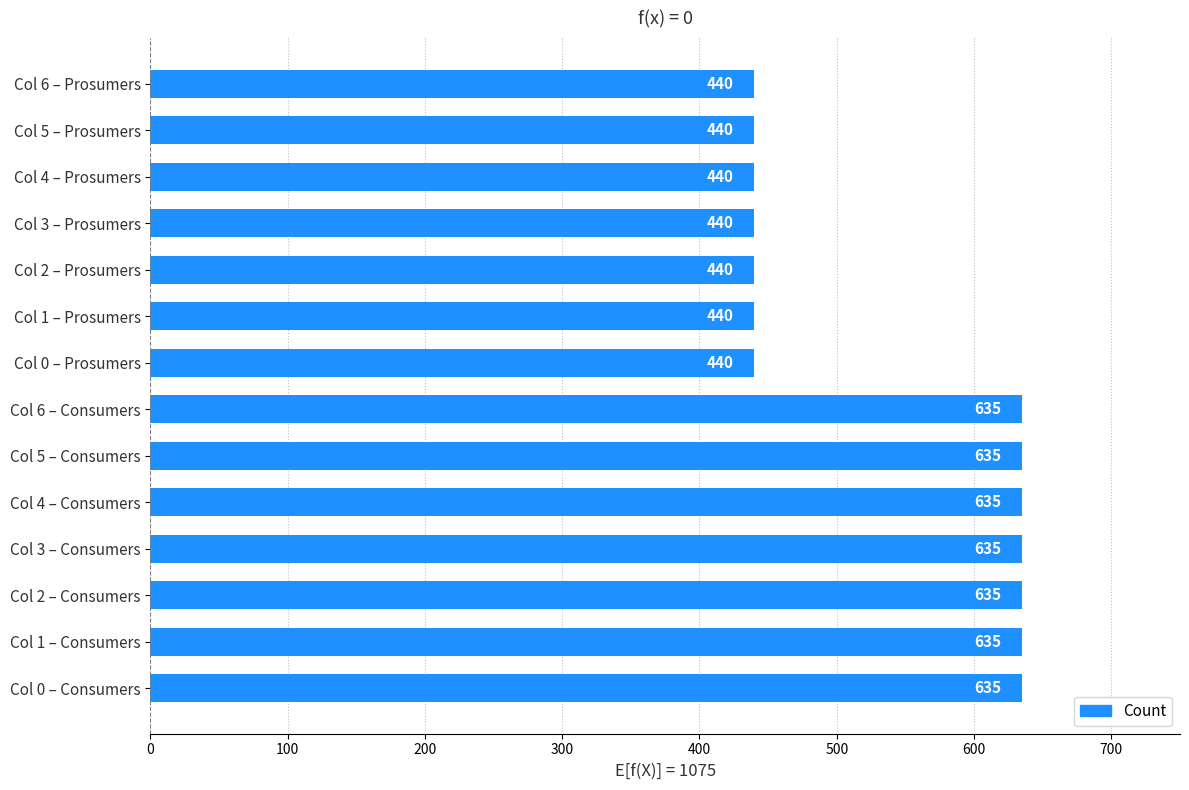

Reading bottom to top, extract all data points from this chart.

Col 0 – Consumers=635	Col 1 – Consumers=635	Col 2 – Consumers=635	Col 3 – Consumers=635	Col 4 – Consumers=635	Col 5 – Consumers=635	Col 6 – Consumers=635	Col 0 – Prosumers=440	Col 1 – Prosumers=440	Col 2 – Prosumers=440	Col 3 – Prosumers=440	Col 4 – Prosumers=440	Col 5 – Prosumers=440	Col 6 – Prosumers=440